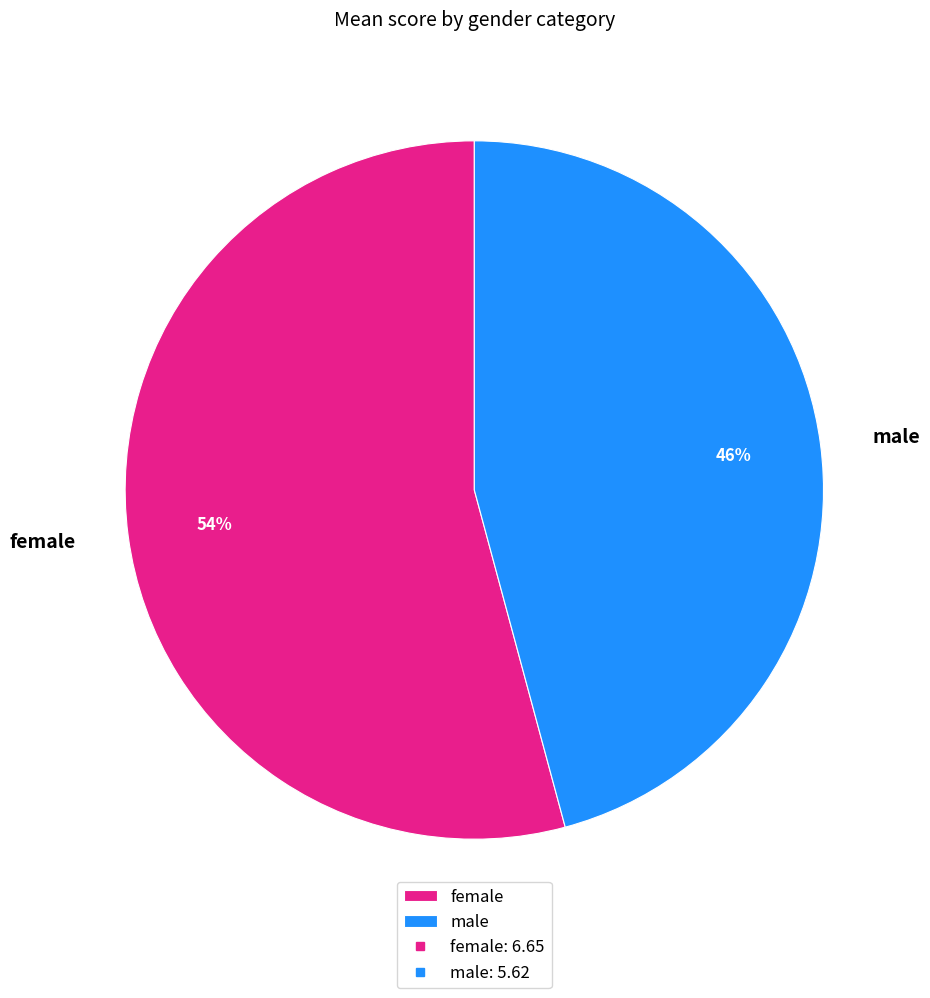

Is there any slice that represents more than half of the pie?

Yes